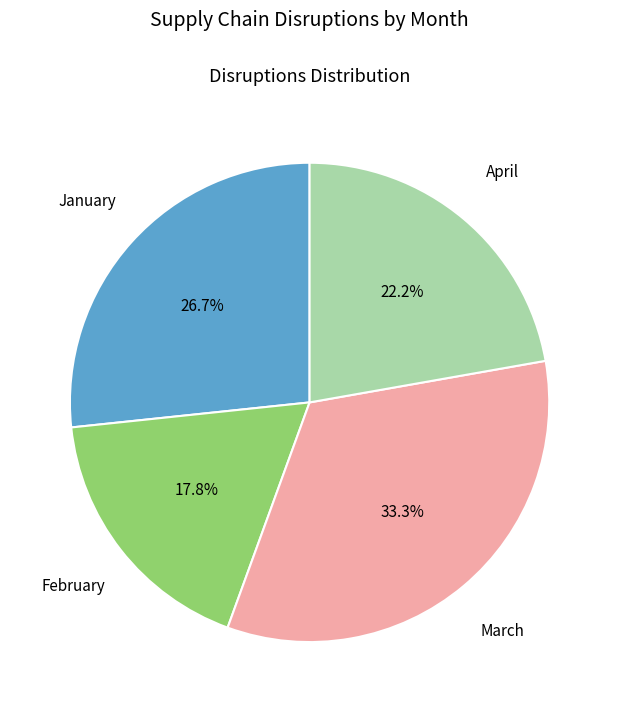

How many segments does this pie chart have?

4